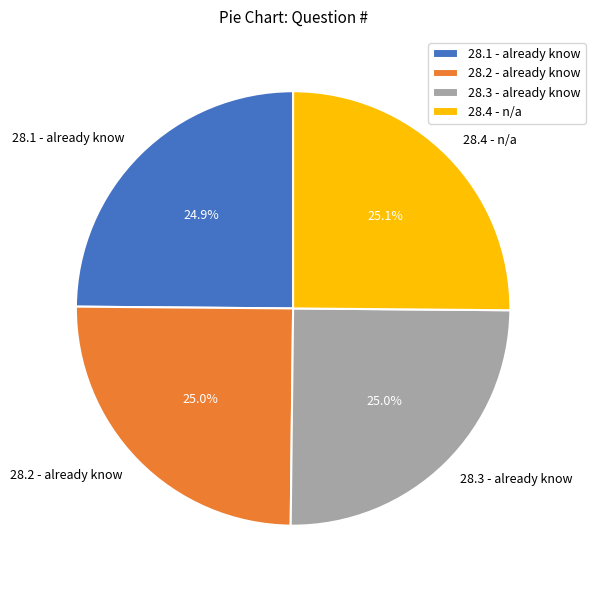

Is there any slice that represents more than half of the pie?

No